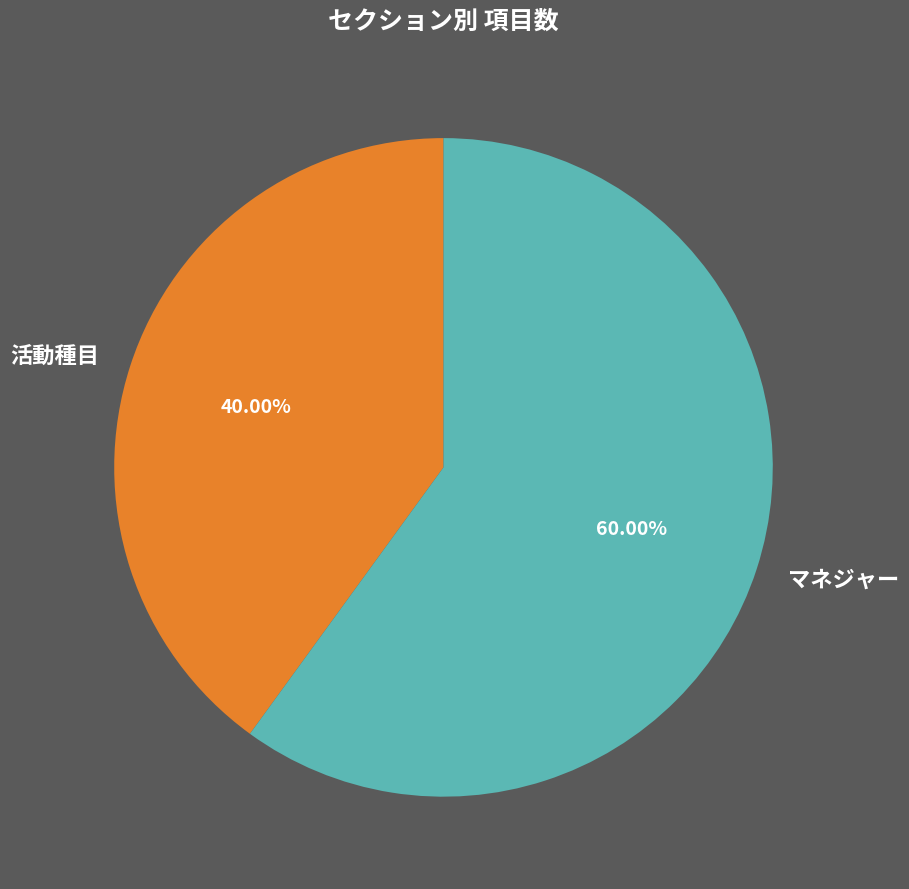

Between 活動種目 and マネジャー, which is larger?

マネジャー